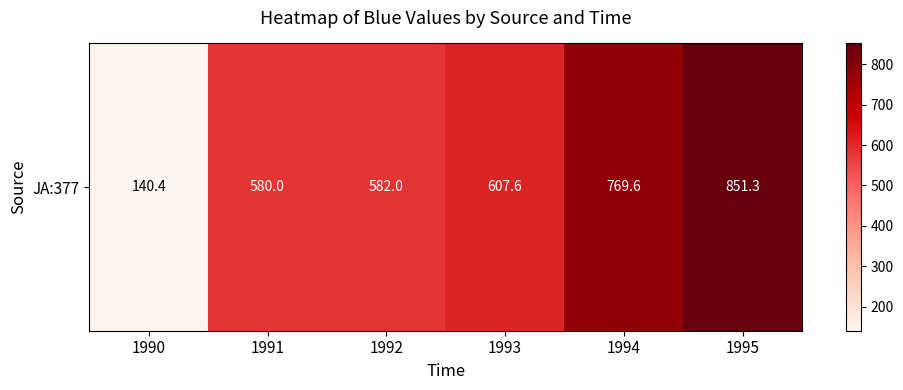

Between 1992 and 1990, which is larger?

1992